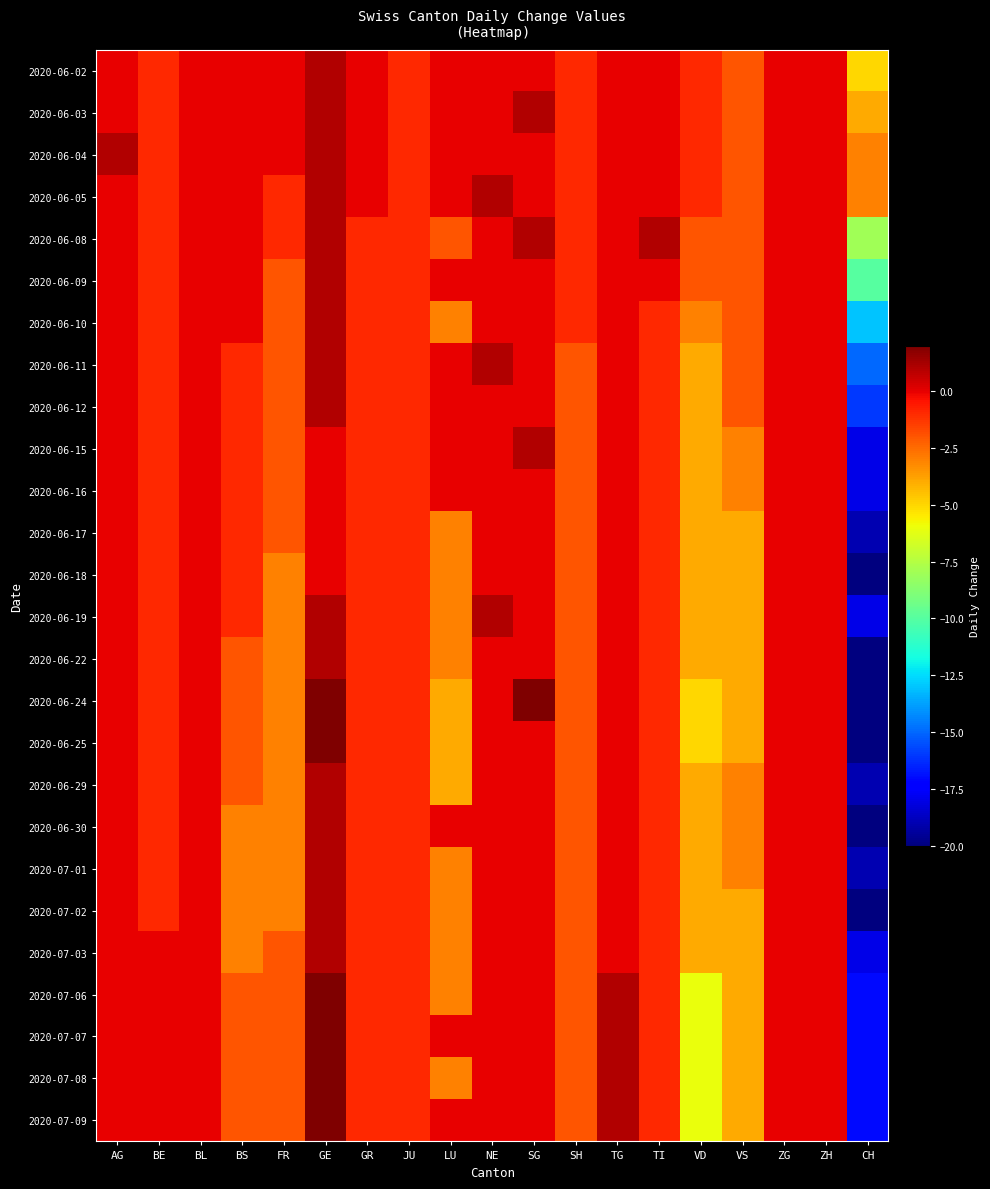

Reading left to right, what are all the values shown in this chart?

2020-06-02: AG=0	BE=-1	BL=0	BS=0	FR=0	GE=1	GR=0	JU=-1	LU=0	NE=0	SG=0	SH=-1	TG=0	TI=0	VD=-1	VS=-2	ZG=0	ZH=0	CH=-5
2020-06-03: AG=0	BE=-1	BL=0	BS=0	FR=0	GE=1	GR=0	JU=-1	LU=0	NE=0	SG=1	SH=-1	TG=0	TI=0	VD=-1	VS=-2	ZG=0	ZH=0	CH=-4
2020-06-04: AG=1	BE=-1	BL=0	BS=0	FR=0	GE=1	GR=0	JU=-1	LU=0	NE=0	SG=0	SH=-1	TG=0	TI=0	VD=-1	VS=-2	ZG=0	ZH=0	CH=-3
2020-06-05: AG=0	BE=-1	BL=0	BS=0	FR=-1	GE=1	GR=0	JU=-1	LU=0	NE=1	SG=0	SH=-1	TG=0	TI=0	VD=-1	VS=-2	ZG=0	ZH=0	CH=-3
2020-06-08: AG=0	BE=-1	BL=0	BS=0	FR=-1	GE=1	GR=-1	JU=-1	LU=-2	NE=0	SG=1	SH=-1	TG=0	TI=1	VD=-2	VS=-2	ZG=0	ZH=0	CH=-8
2020-06-09: AG=0	BE=-1	BL=0	BS=0	FR=-2	GE=1	GR=-1	JU=-1	LU=0	NE=0	SG=0	SH=-1	TG=0	TI=0	VD=-2	VS=-2	ZG=0	ZH=0	CH=-10
2020-06-10: AG=0	BE=-1	BL=0	BS=0	FR=-2	GE=1	GR=-1	JU=-1	LU=-3	NE=0	SG=0	SH=-1	TG=0	TI=-1	VD=-3	VS=-2	ZG=0	ZH=0	CH=-13
2020-06-11: AG=0	BE=-1	BL=0	BS=-1	FR=-2	GE=1	GR=-1	JU=-1	LU=0	NE=1	SG=0	SH=-2	TG=0	TI=-1	VD=-4	VS=-2	ZG=0	ZH=0	CH=-15
2020-06-12: AG=0	BE=-1	BL=0	BS=-1	FR=-2	GE=1	GR=-1	JU=-1	LU=0	NE=0	SG=0	SH=-2	TG=0	TI=-1	VD=-4	VS=-2	ZG=0	ZH=0	CH=-16
2020-06-15: AG=0	BE=-1	BL=0	BS=-1	FR=-2	GE=0	GR=-1	JU=-1	LU=0	NE=0	SG=1	SH=-2	TG=0	TI=-1	VD=-4	VS=-3	ZG=0	ZH=0	CH=-18
2020-06-16: AG=0	BE=-1	BL=0	BS=-1	FR=-2	GE=0	GR=-1	JU=-1	LU=0	NE=0	SG=0	SH=-2	TG=0	TI=-1	VD=-4	VS=-3	ZG=0	ZH=0	CH=-18
2020-06-17: AG=0	BE=-1	BL=0	BS=-1	FR=-2	GE=0	GR=-1	JU=-1	LU=-3	NE=0	SG=0	SH=-2	TG=0	TI=-1	VD=-4	VS=-4	ZG=0	ZH=0	CH=-19
2020-06-18: AG=0	BE=-1	BL=0	BS=-1	FR=-3	GE=0	GR=-1	JU=-1	LU=-3	NE=0	SG=0	SH=-2	TG=0	TI=-1	VD=-4	VS=-4	ZG=0	ZH=0	CH=-20
2020-06-19: AG=0	BE=-1	BL=0	BS=-1	FR=-3	GE=1	GR=-1	JU=-1	LU=-3	NE=1	SG=0	SH=-2	TG=0	TI=-1	VD=-4	VS=-4	ZG=0	ZH=0	CH=-18
2020-06-22: AG=0	BE=-1	BL=0	BS=-2	FR=-3	GE=1	GR=-1	JU=-1	LU=-3	NE=0	SG=0	SH=-2	TG=0	TI=-1	VD=-4	VS=-4	ZG=0	ZH=0	CH=-20
2020-06-24: AG=0	BE=-1	BL=0	BS=-2	FR=-3	GE=2	GR=-1	JU=-1	LU=-4	NE=0	SG=2	SH=-2	TG=0	TI=-1	VD=-5	VS=-4	ZG=0	ZH=0	CH=-20
2020-06-25: AG=0	BE=-1	BL=0	BS=-2	FR=-3	GE=2	GR=-1	JU=-1	LU=-4	NE=0	SG=0	SH=-2	TG=0	TI=-1	VD=-5	VS=-4	ZG=0	ZH=0	CH=-20
2020-06-29: AG=0	BE=-1	BL=0	BS=-2	FR=-3	GE=1	GR=-1	JU=-1	LU=-4	NE=0	SG=0	SH=-2	TG=0	TI=-1	VD=-4	VS=-3	ZG=0	ZH=0	CH=-19
2020-06-30: AG=0	BE=-1	BL=0	BS=-3	FR=-3	GE=1	GR=-1	JU=-1	LU=0	NE=0	SG=0	SH=-2	TG=0	TI=-1	VD=-4	VS=-3	ZG=0	ZH=0	CH=-20
2020-07-01: AG=0	BE=-1	BL=0	BS=-3	FR=-3	GE=1	GR=-1	JU=-1	LU=-3	NE=0	SG=0	SH=-2	TG=0	TI=-1	VD=-4	VS=-3	ZG=0	ZH=0	CH=-19
2020-07-02: AG=0	BE=-1	BL=0	BS=-3	FR=-3	GE=1	GR=-1	JU=-1	LU=-3	NE=0	SG=0	SH=-2	TG=0	TI=-1	VD=-4	VS=-4	ZG=0	ZH=0	CH=-20
2020-07-03: AG=0	BE=0	BL=0	BS=-3	FR=-2	GE=1	GR=-1	JU=-1	LU=-3	NE=0	SG=0	SH=-2	TG=0	TI=-1	VD=-4	VS=-4	ZG=0	ZH=0	CH=-18
2020-07-06: AG=0	BE=0	BL=0	BS=-2	FR=-2	GE=2	GR=-1	JU=-1	LU=-3	NE=0	SG=0	SH=-2	TG=1	TI=-1	VD=-6	VS=-4	ZG=0	ZH=0	CH=-17
2020-07-07: AG=0	BE=0	BL=0	BS=-2	FR=-2	GE=2	GR=-1	JU=-1	LU=0	NE=0	SG=0	SH=-2	TG=1	TI=-1	VD=-6	VS=-4	ZG=0	ZH=0	CH=-17
2020-07-08: AG=0	BE=0	BL=0	BS=-2	FR=-2	GE=2	GR=-1	JU=-1	LU=-3	NE=0	SG=0	SH=-2	TG=1	TI=-1	VD=-6	VS=-4	ZG=0	ZH=0	CH=-17
2020-07-09: AG=0	BE=0	BL=0	BS=-2	FR=-2	GE=2	GR=-1	JU=-1	LU=0	NE=0	SG=0	SH=-2	TG=1	TI=-1	VD=-6	VS=-4	ZG=0	ZH=0	CH=-17